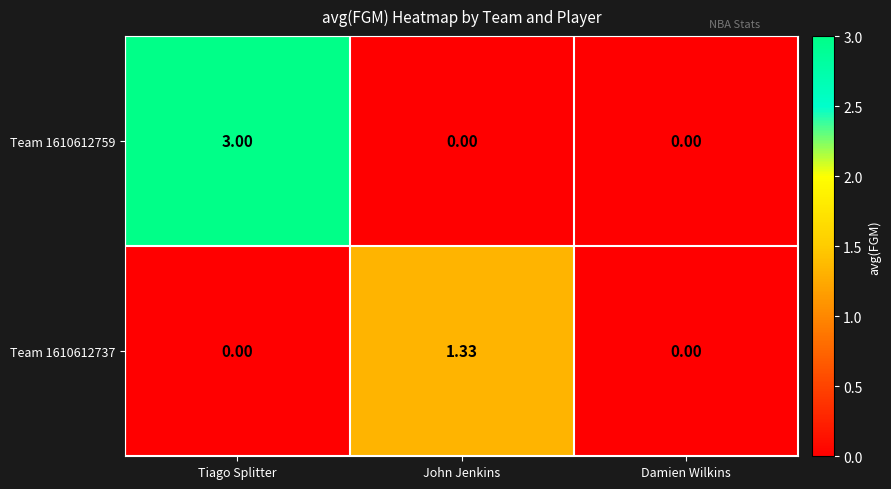

What is the total value across all series at Tiago Splitter?

3.0